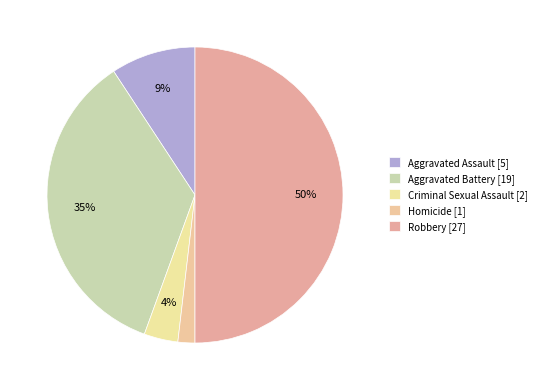

Is it true that Homicide is 2% of the pie?

True